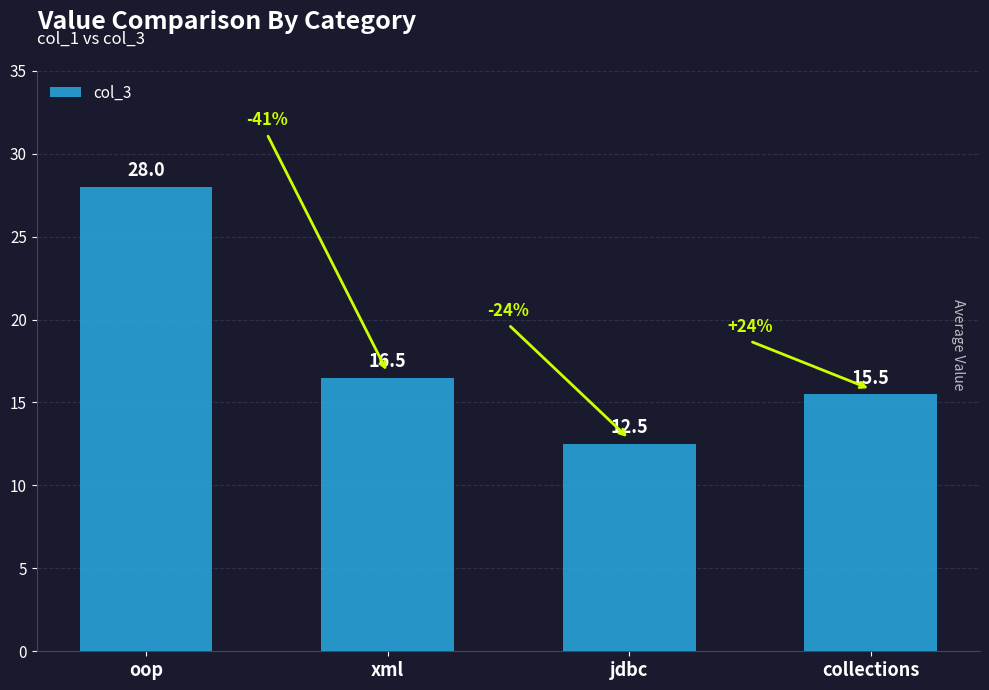

The chart shows a value of 15.9 at oop. True or false?

False